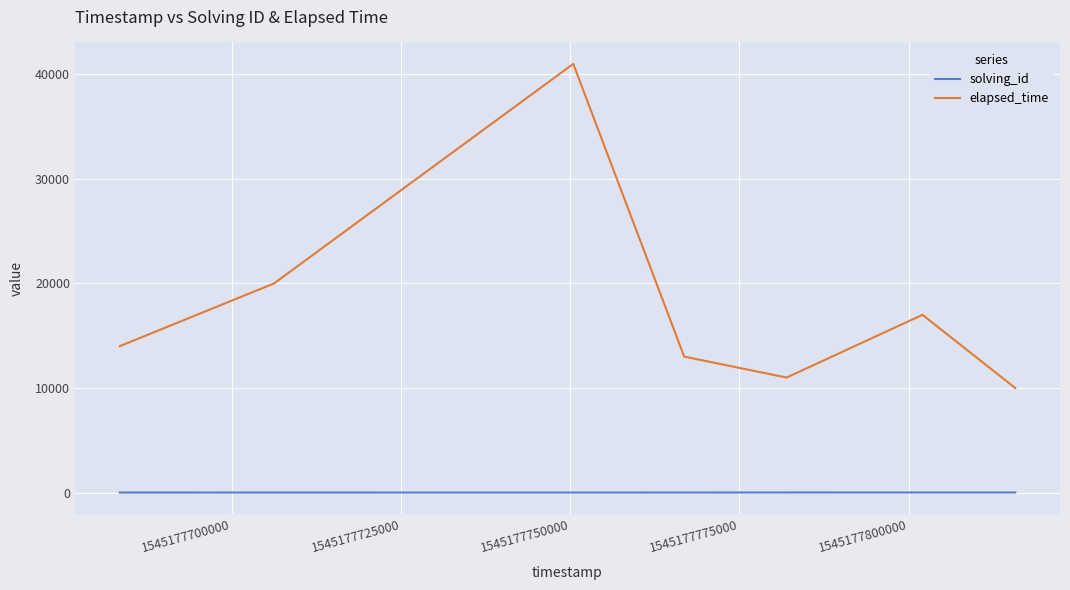

True or false: elapsed_time and solving_id intersect in this chart.

False